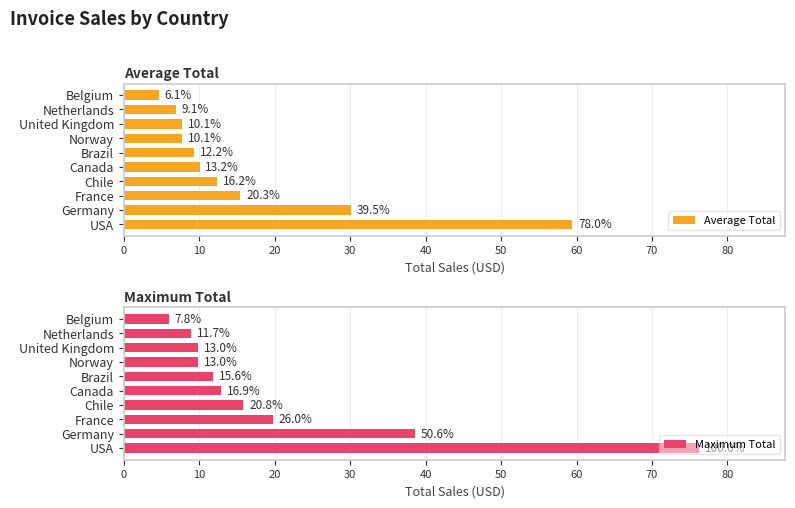

True or false: Average Total has a value of 2.0 at 80.

False